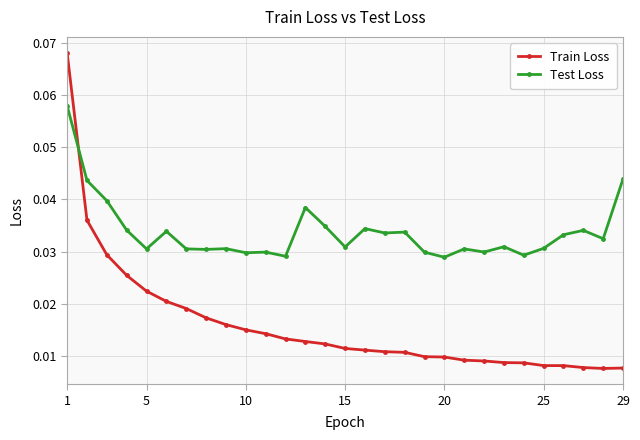

What is the sum of all Train Loss values?

0.5